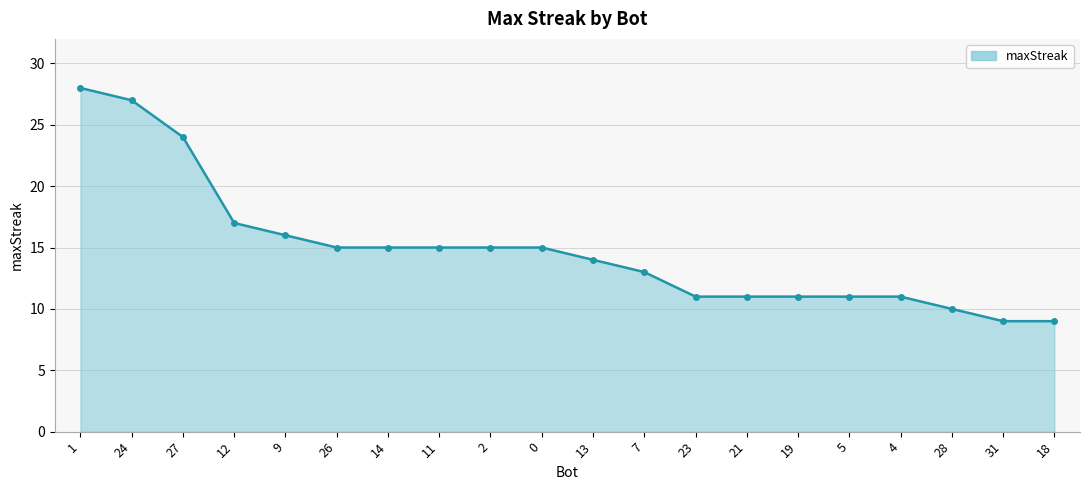

What is the difference between the values at 5 and 0?

4